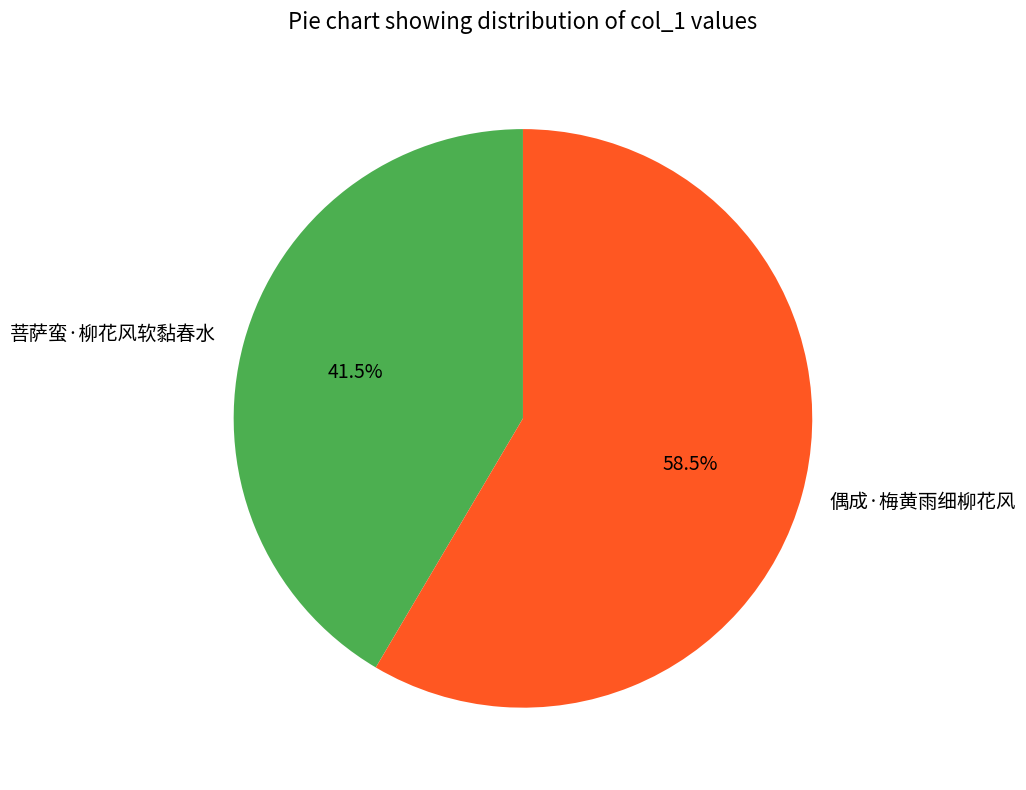

To the nearest percent, what is the difference between the 偶成·梅黄雨细柳花风 and 菩萨蛮·柳花风软黏春水 slice percentages?

17%